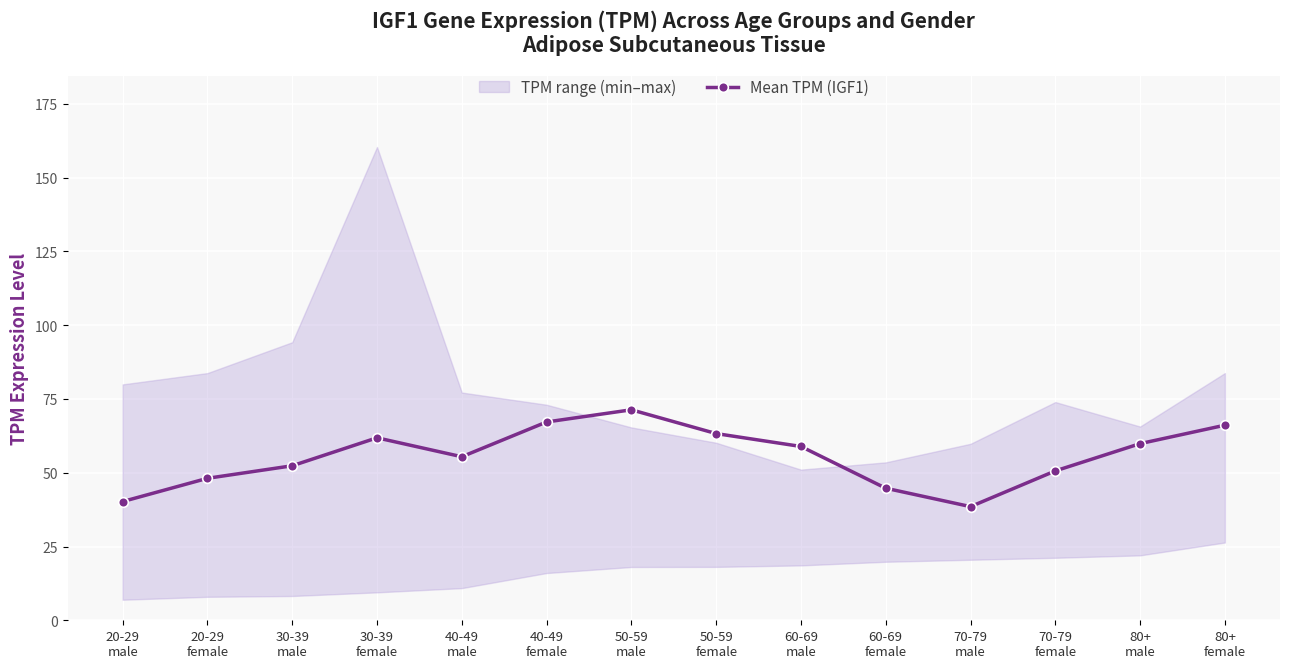

Rank the categories by value from highest to lowest.

50-59
male, 40-49
female, 80+
female, 50-59
female, 30-39
female, 80+
male, 60-69
male, 40-49
male, 30-39
male, 70-79
female, 20-29
female, 60-69
female, 20-29
male, 70-79
male